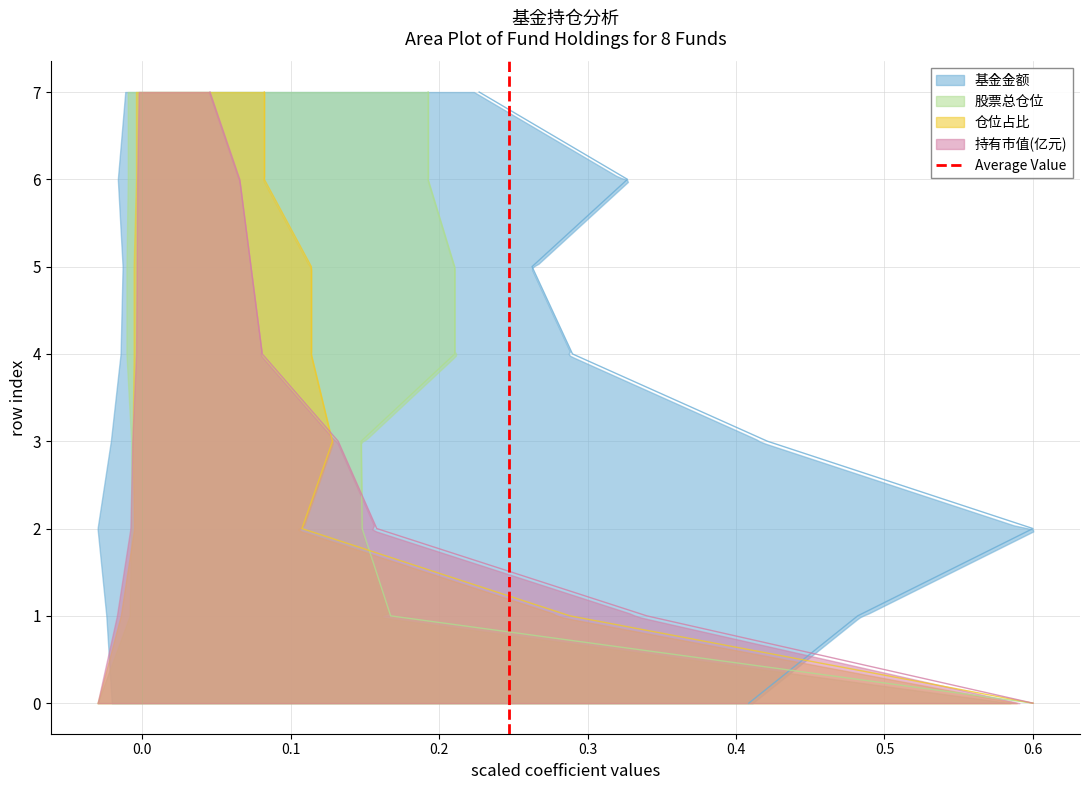

How many lines are shown in the chart?

1